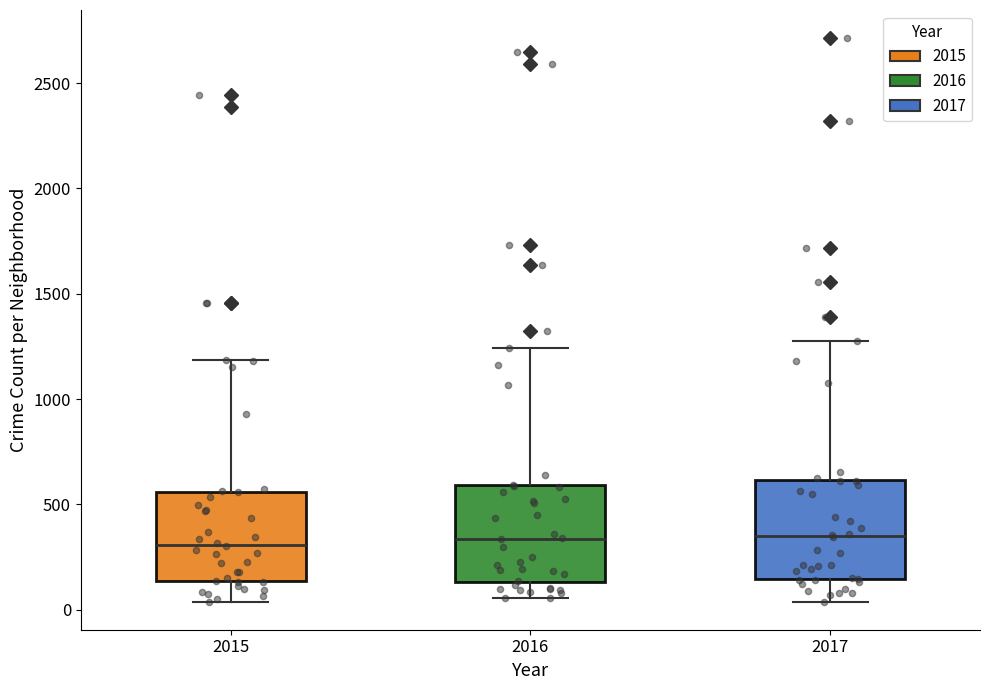

Reading left to right, transcribe this box plot: for each box, give where its median line is, the range the box spans, and where its two whiskers end, as read against the y-axis. The values are not printed on the chart, so give them approximately, as read against the axis.

2015: median 300, box 150 to 550, whiskers 50 to 1200
2016: median 350, box 150 to 600, whiskers 50 to 1250
2017: median 350, box 150 to 600, whiskers 50 to 1300